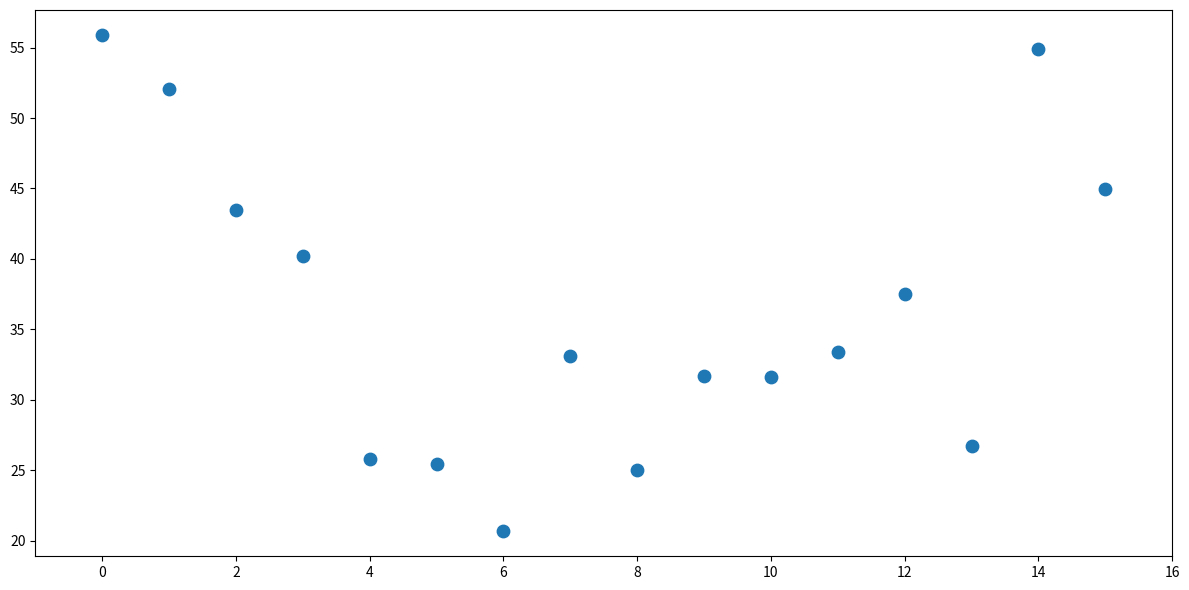

What is the range of Y values (max minus min)?

35.3